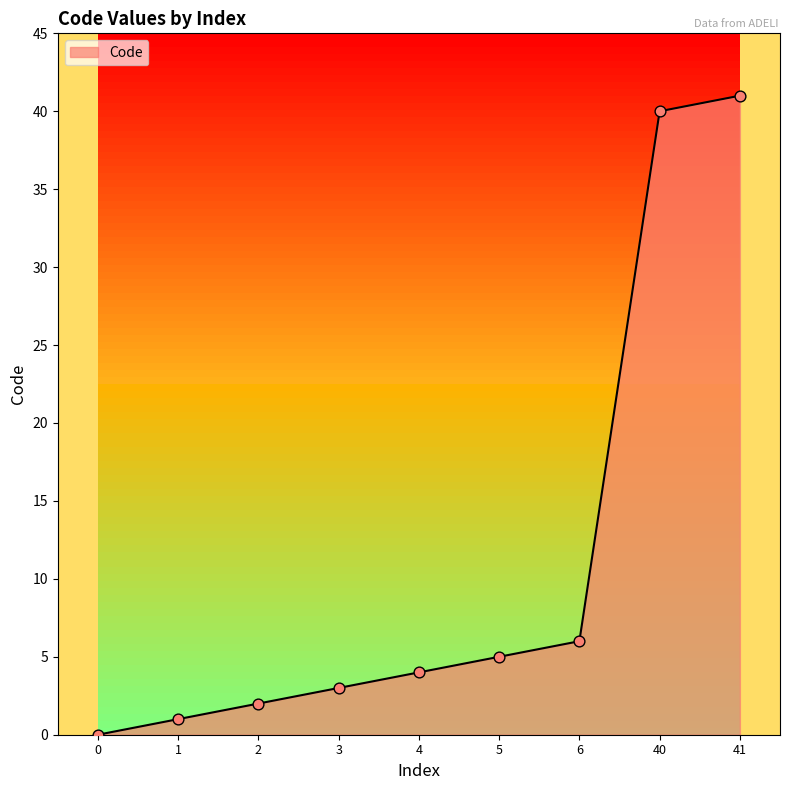

Approximately how many times larger is the value at 5 compared to 3?

1.7